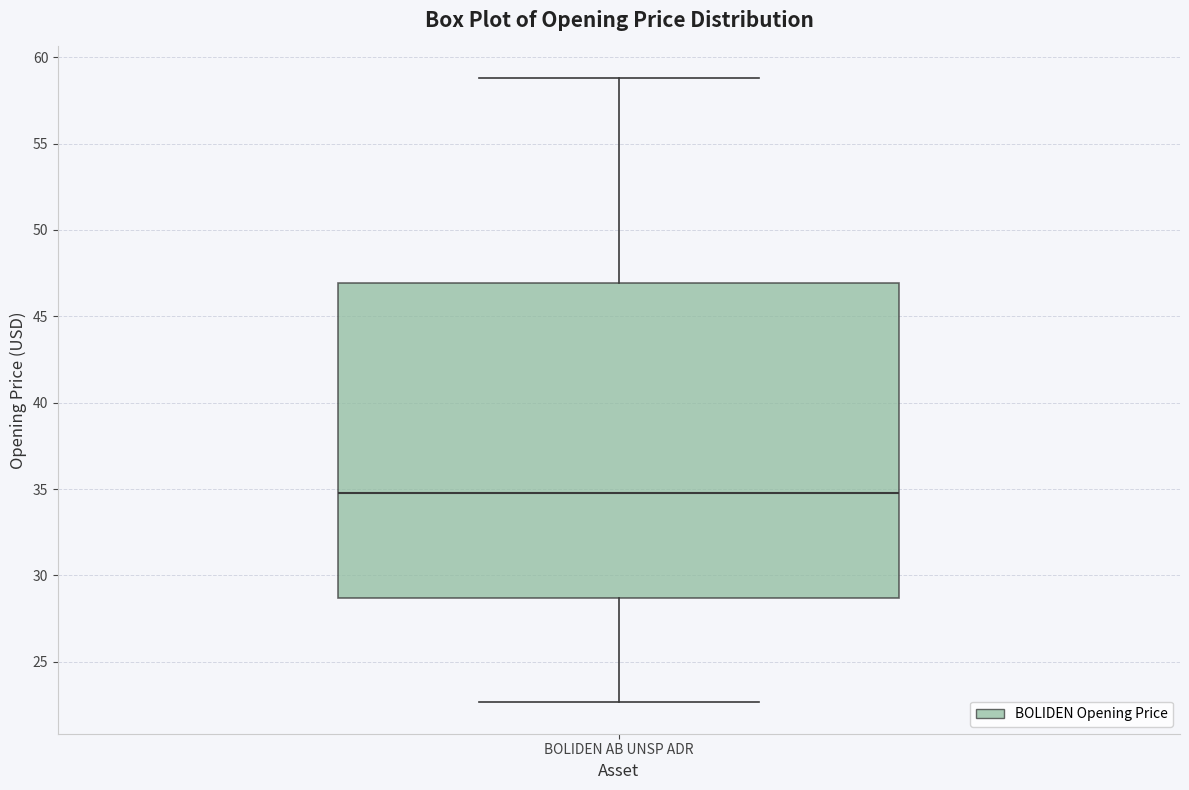

Read this box plot against the y-axis: the position of the median line, the range covered by the box, and the ends of both whiskers. The values are not printed on the chart, so give them approximately, as read against the axis.

median 35.0, box 28.5 to 47.0, whiskers 22.5 to 59.0